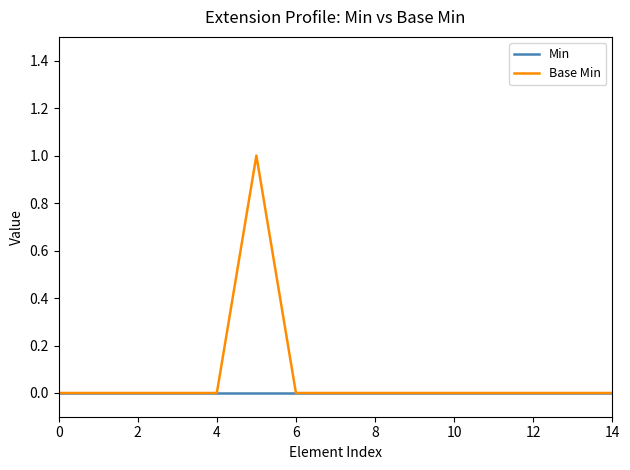

Which series has the largest range (max minus min)?

Base Min